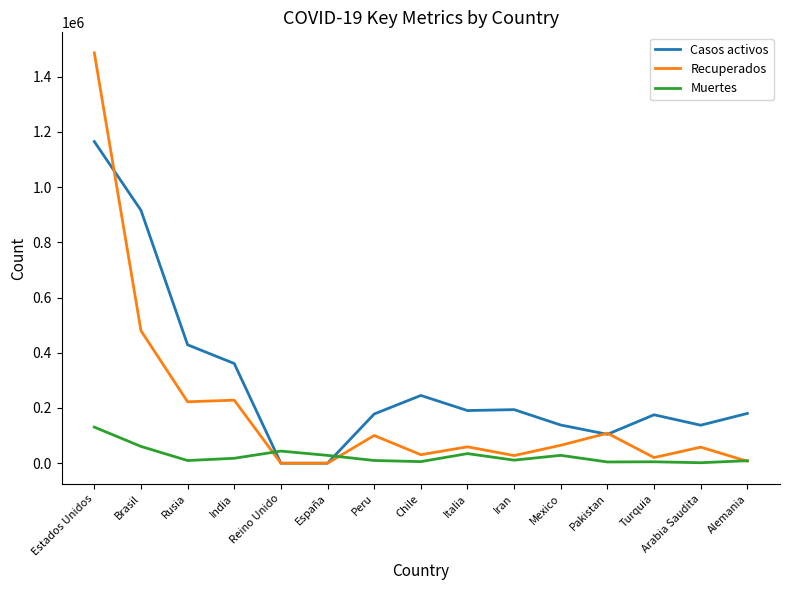

Which series has the largest total across all categories?

Casos activos